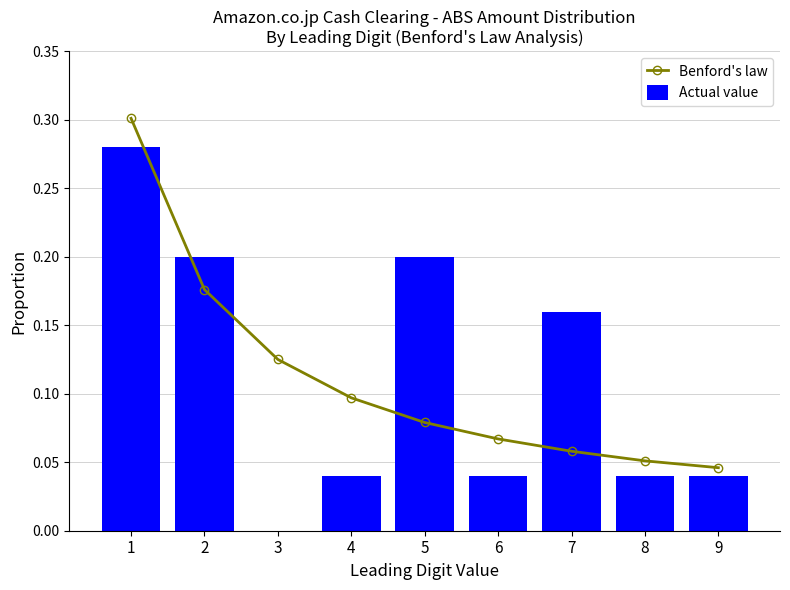

Rank the series at 8 from lowest to highest value.

Actual value, Benford's law